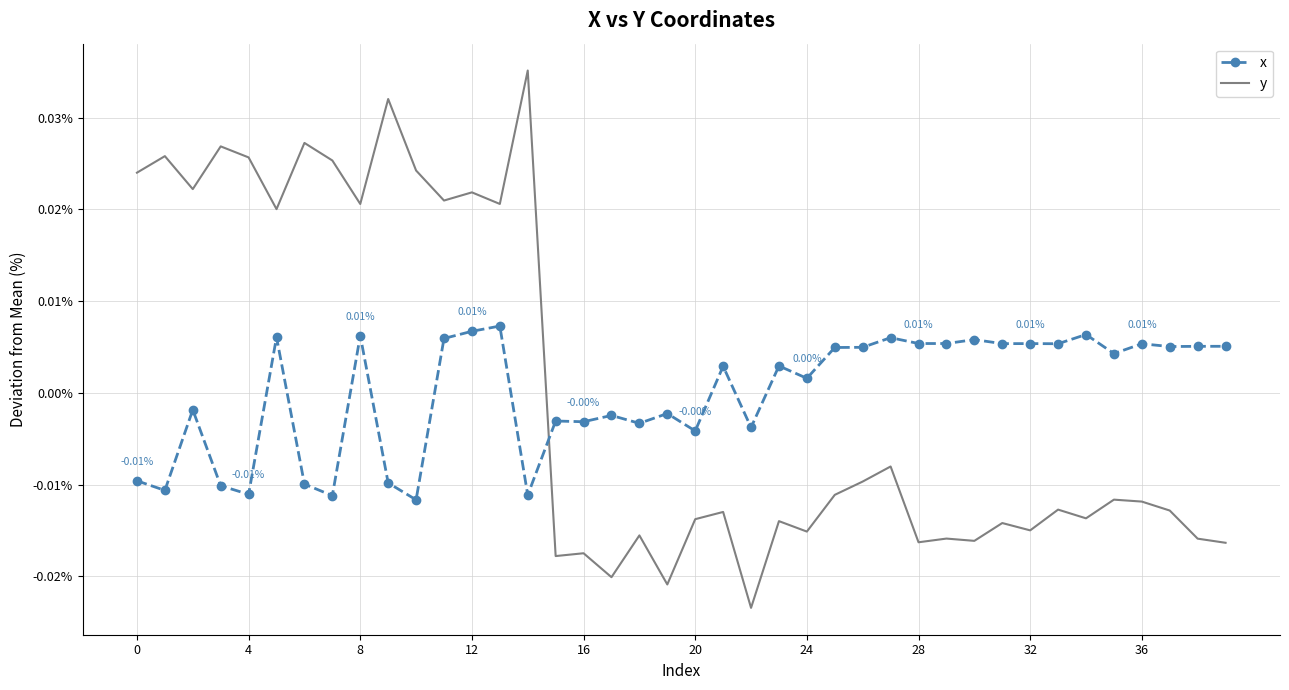

List the series in order of their peak value, lowest first.

x, y